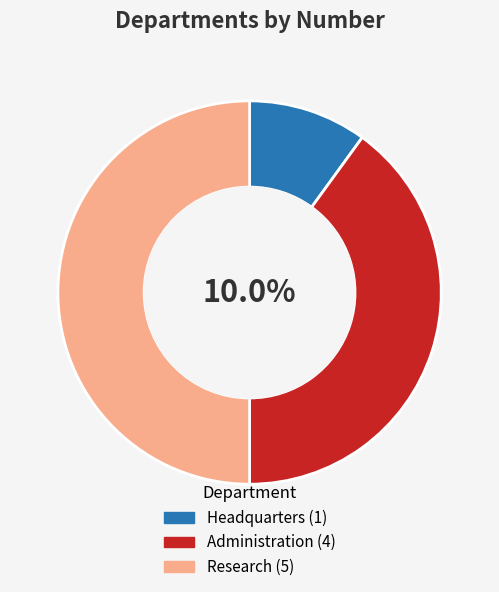

How many slices are in this pie chart?

3